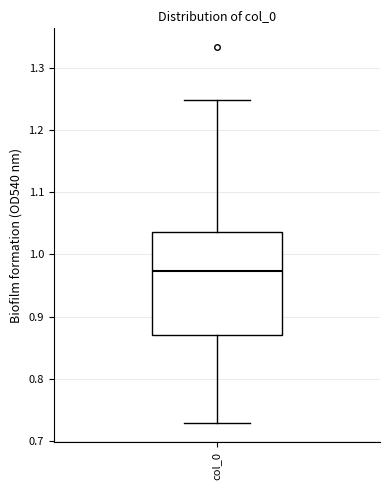

Read this box plot against the y-axis: the position of the median line, the range covered by the box, and the ends of both whiskers. The values are not printed on the chart, so give them approximately, as read against the axis.

median 0.97, box 0.87 to 1.04, whiskers 0.73 to 1.25